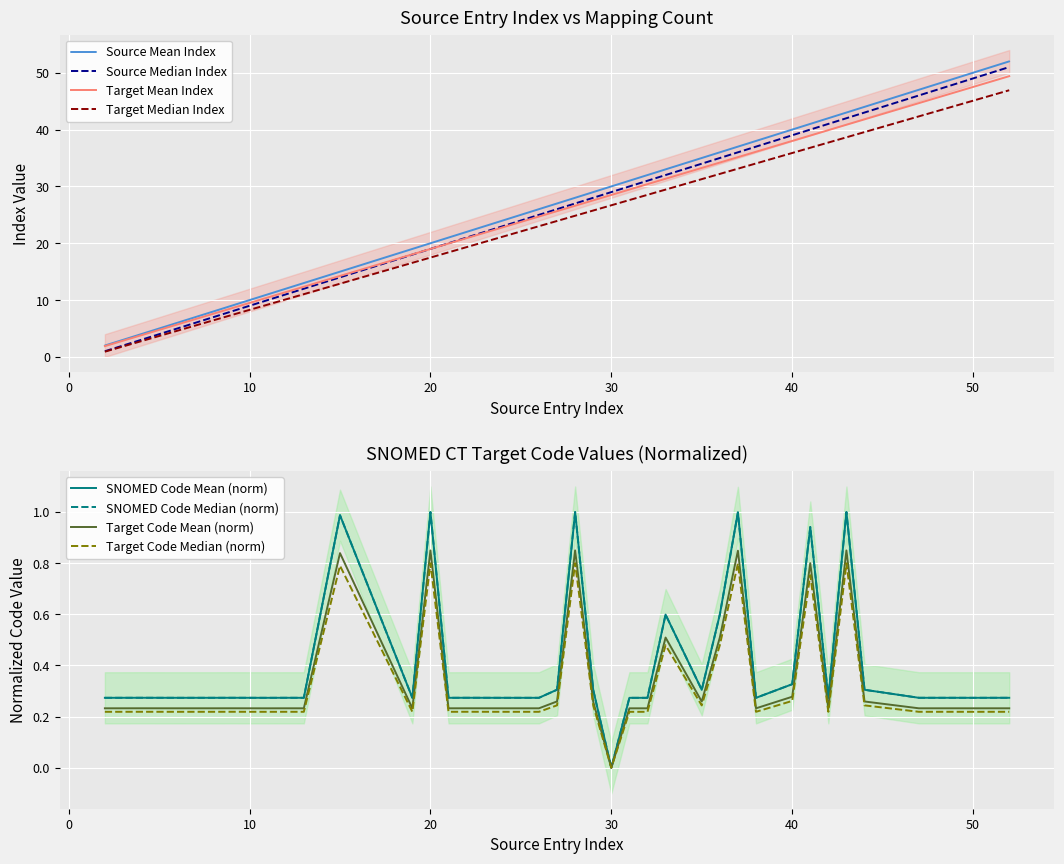

At which label is Cumulative Mappings (Median) closest to 26?

27